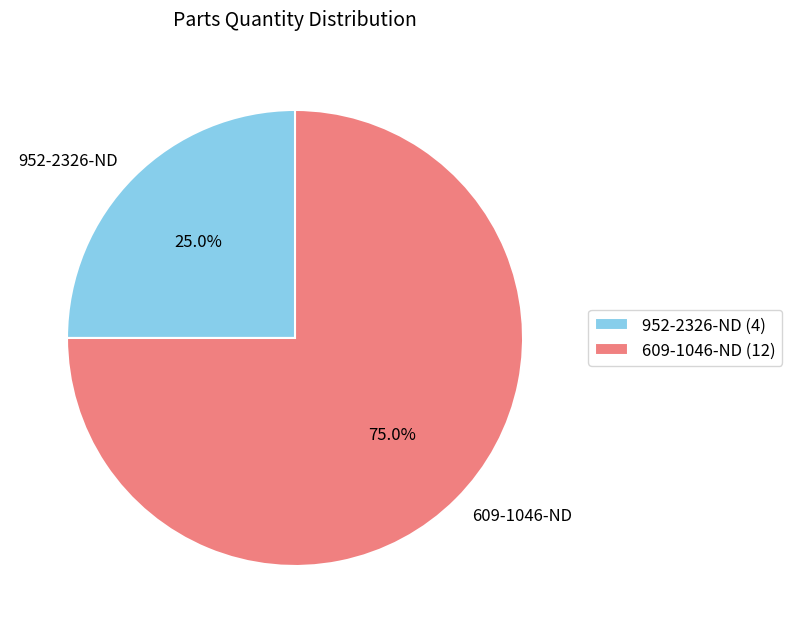

To the nearest percent, what is the difference between the largest and smallest slice percentages?

50%